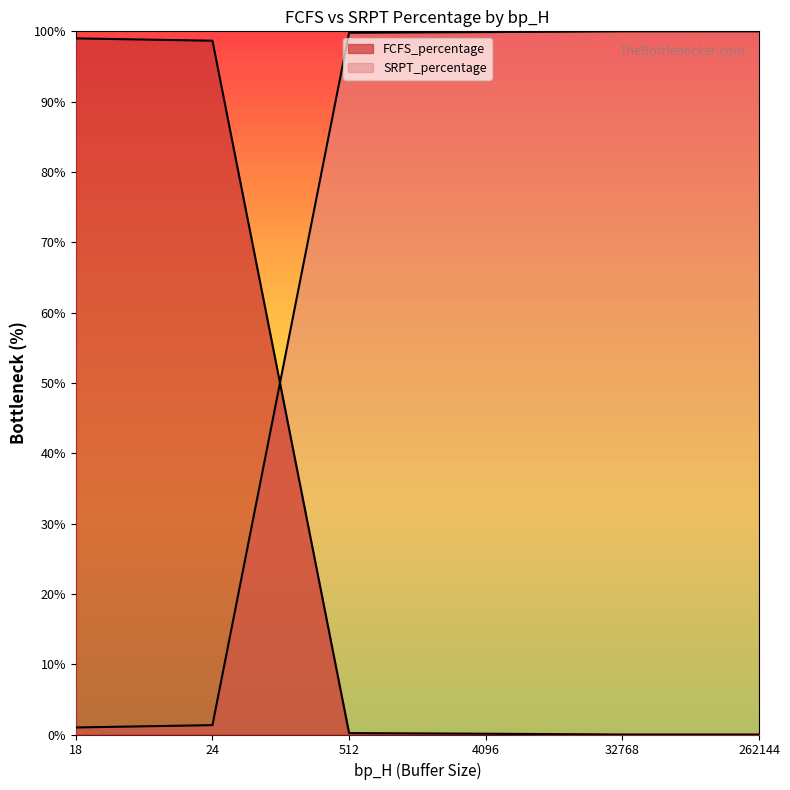

How many values in the FCFS_percentage series exceed 0?

5